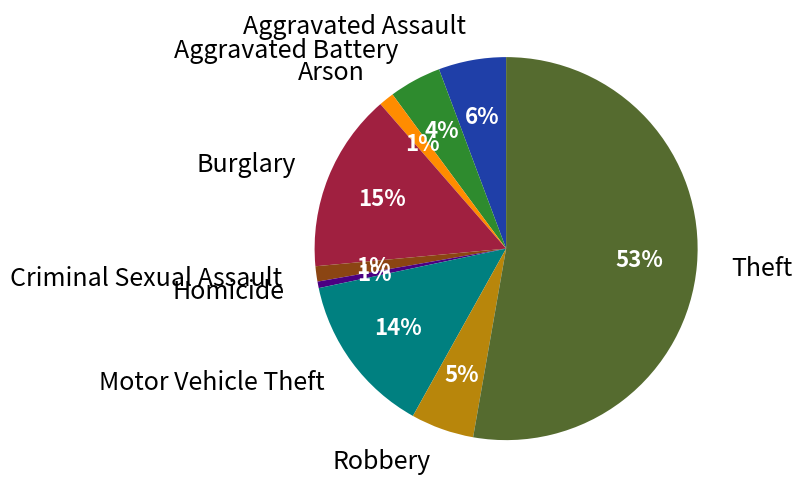

To the nearest percent, what is the difference between the largest and smallest slice percentages?

52%